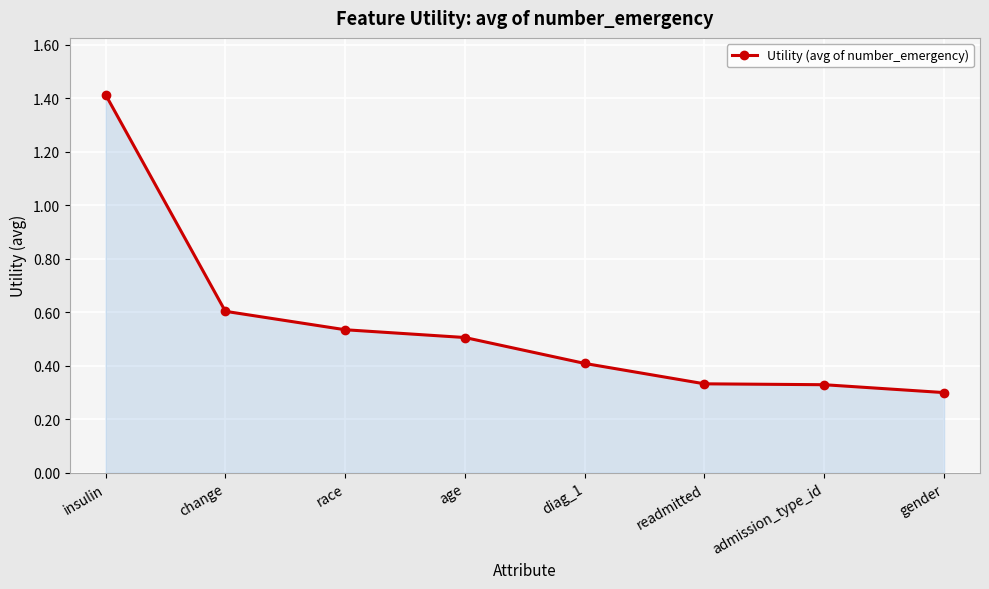

Which has a higher value, age or insulin?

insulin